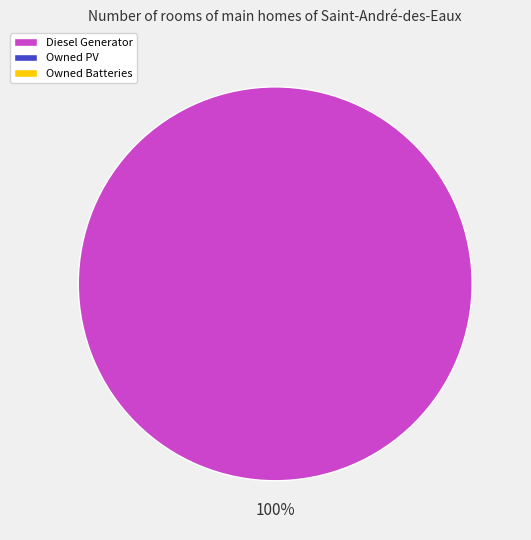

Is there a majority slice in this chart?

Yes